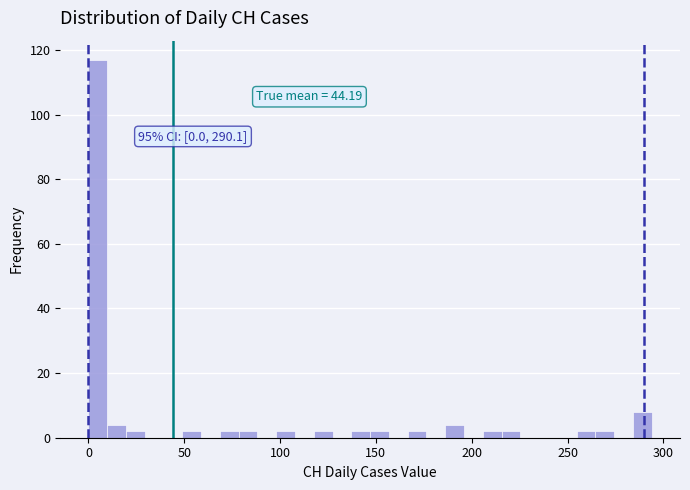

Around what value on the x-axis is the tallest bar? Give the approximate position of its centre, as read against the axis.

5